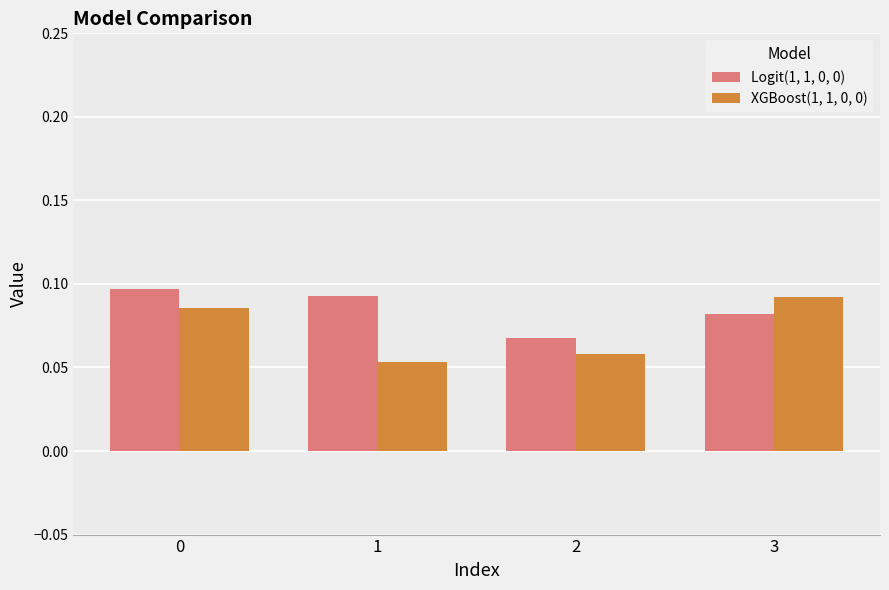

Count the Logit(1, 1, 0, 0) values in the range 0 to 1.

4